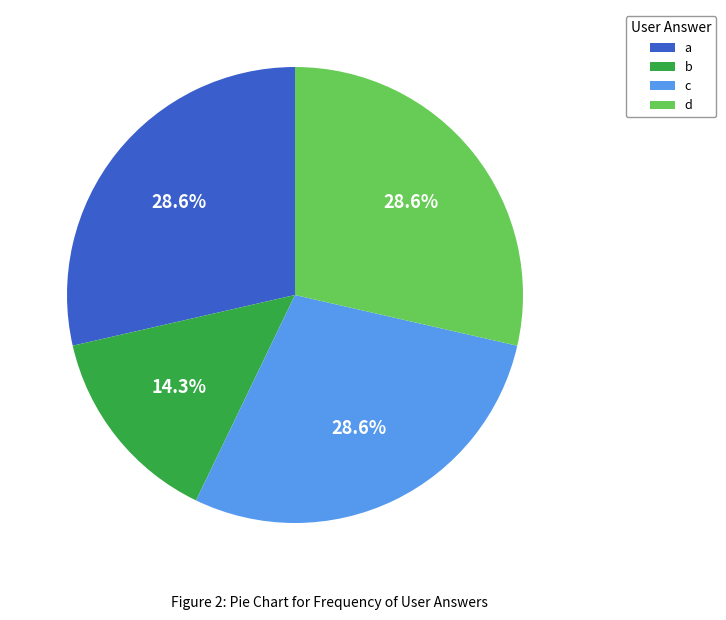

What is the total percentage of d and b?

42.9%